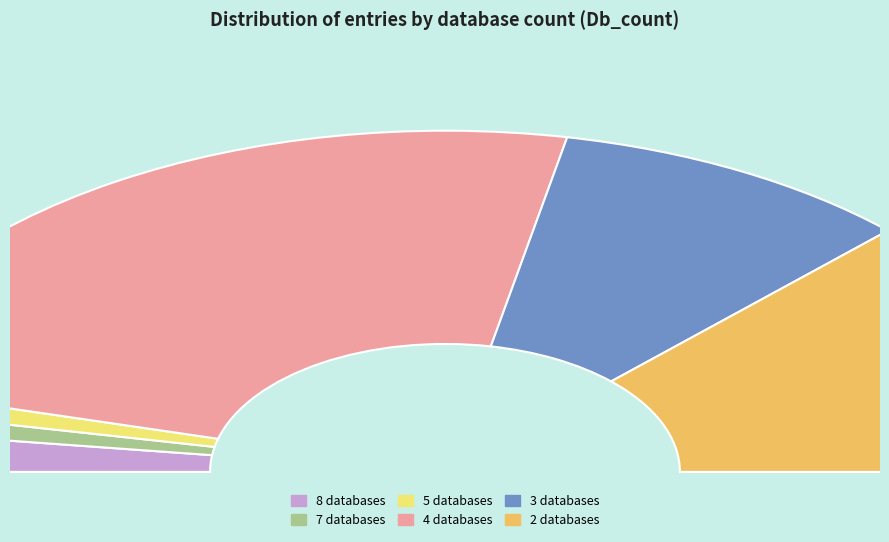

Which category has the biggest portion of the pie?

Db_count_4